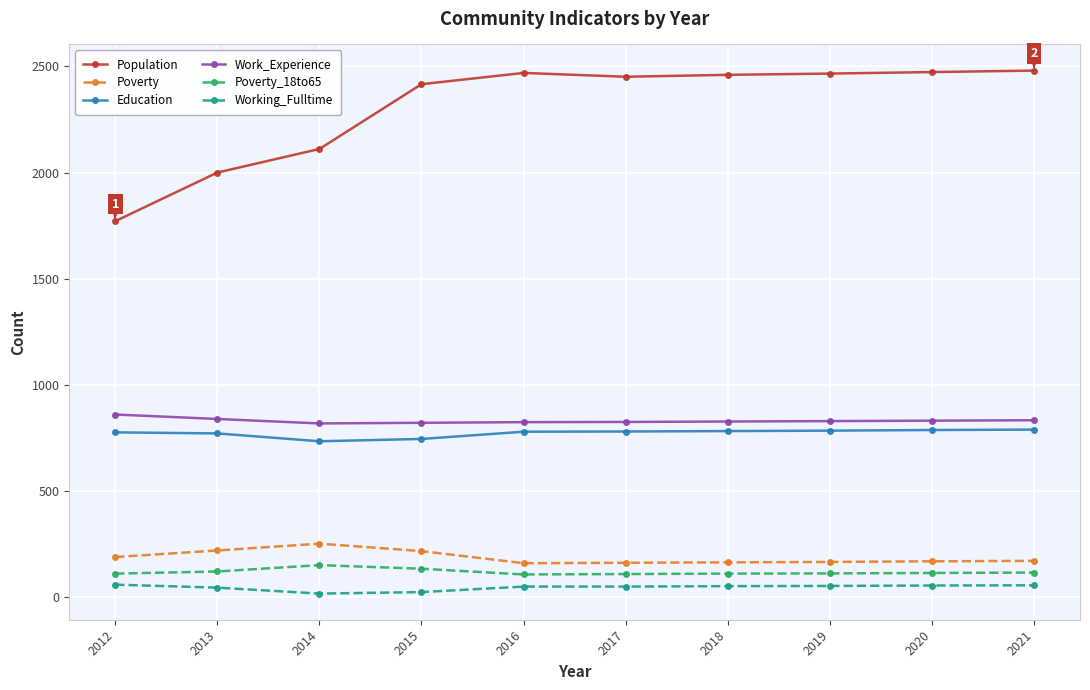

What is the highest value of the Poverty series?

253